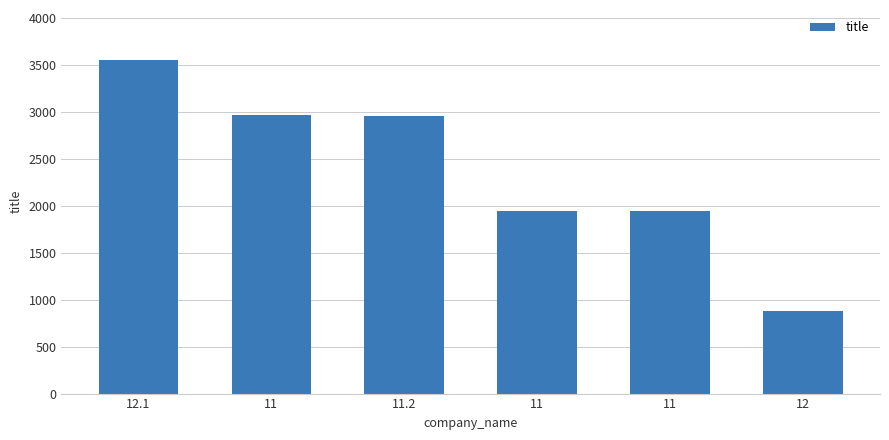

How many categories are shown in the chart?

6